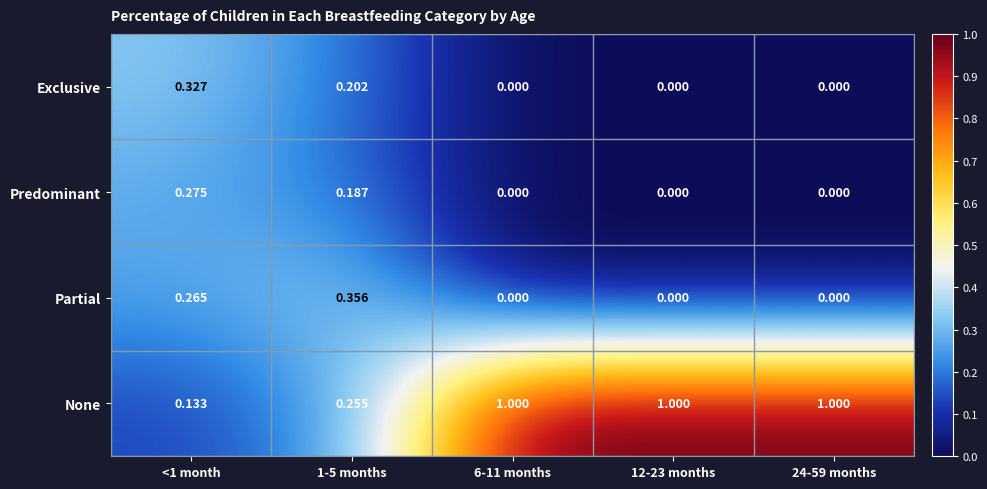

Is the value of Partial at 1-5 months greater than the value of Exclusive at 6-11 months?

Yes